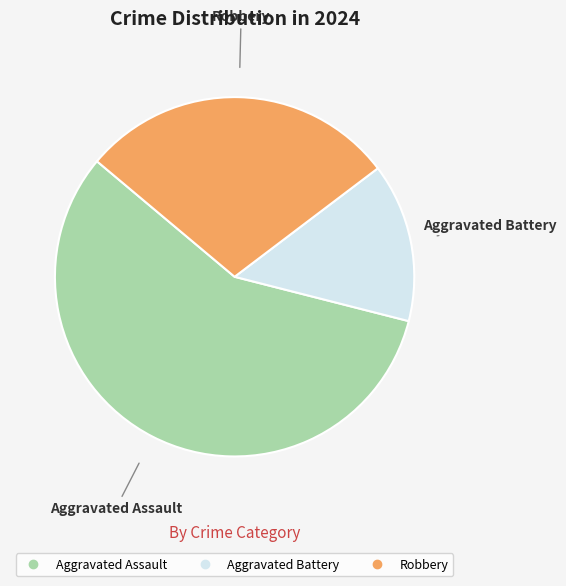

Do Aggravated Assault and Robbery together represent more than half of the pie?

Yes